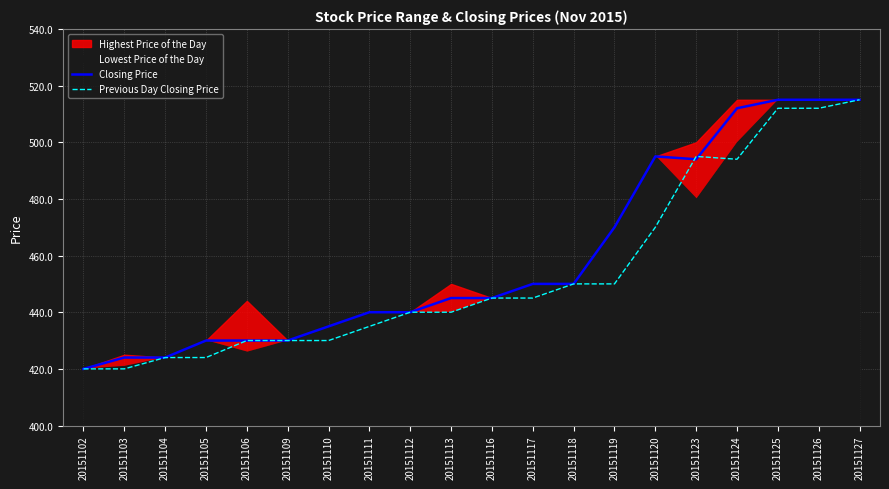

What is the minimum value shown in the chart?

420